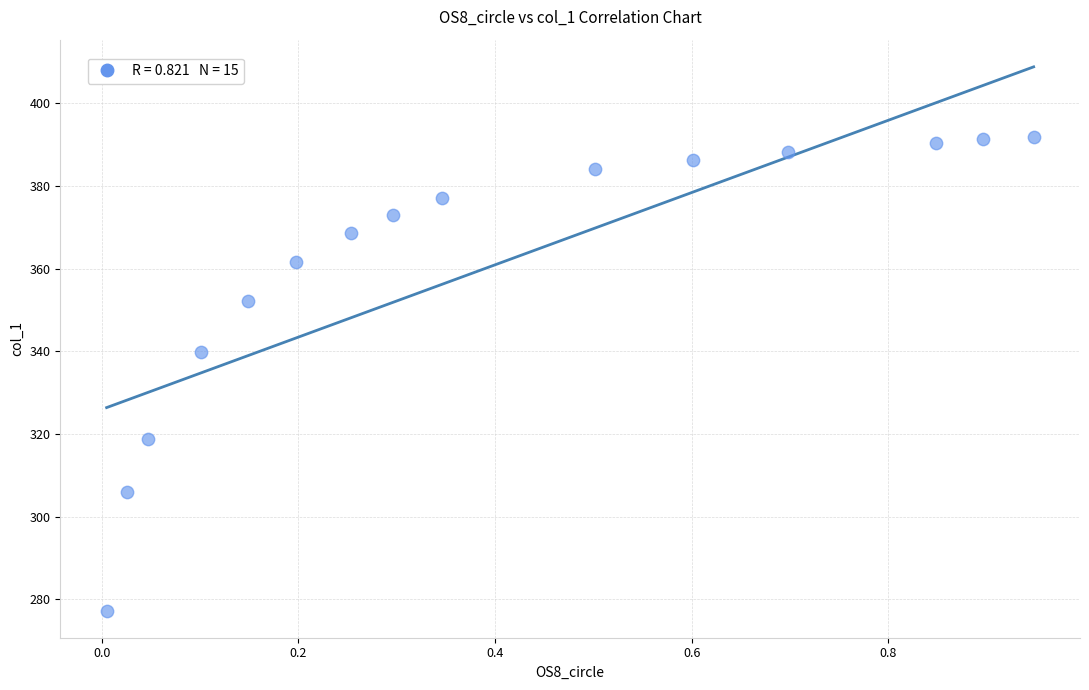

What is the range of X values (max minus min)?

0.9